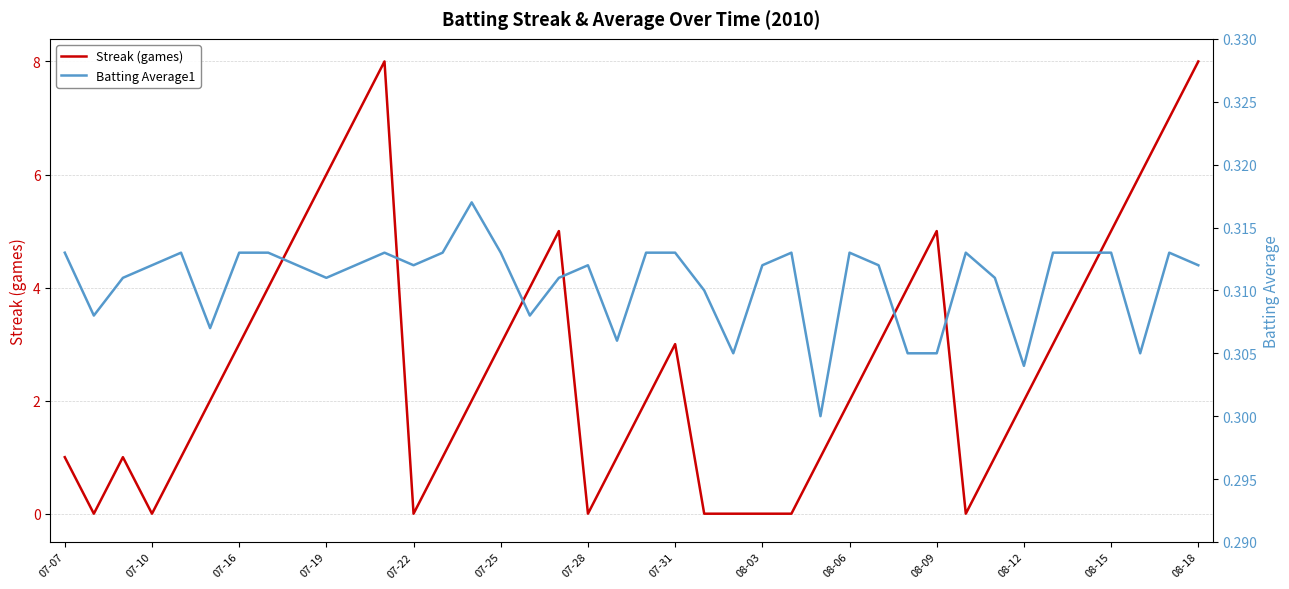

Count the Batting Average1 values in the range 0 to 1.

40